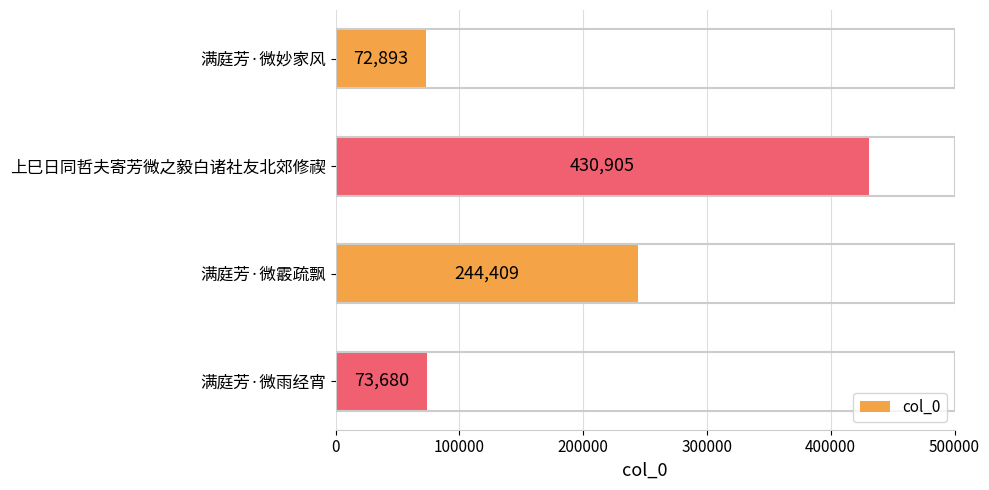

True or false: the data shows 73680 at 满庭芳·微雨经宵.

True